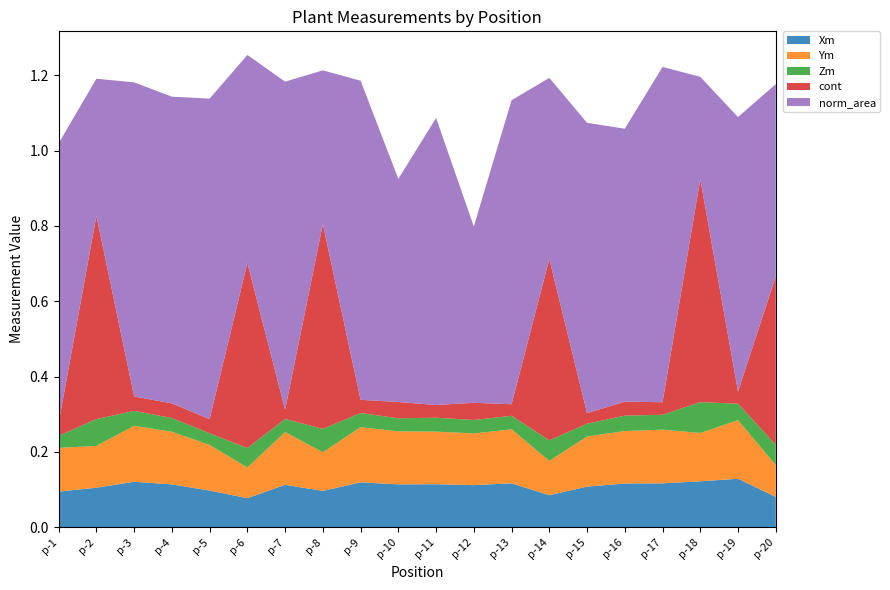

Reading left to right, transcribe all the data shown in this chart.

Xm: 0.1	0.1	0.1	0.1	0.1	0.1	0.1	0.1	0.1	0.1	0.1	0.1	0.1	0.1	0.1	0.1	0.1	0.1	0.1	0.1
Ym: 0.1	0.1	0.1	0.1	0.1	0.1	0.1	0.1	0.1	0.1	0.1	0.1	0.1	0.1	0.1	0.1	0.1	0.1	0.2	0.1
Zm: 0.0	0.1	0.0	0.0	0.0	0.1	0.0	0.1	0.0	0.0	0.0	0.0	0.0	0.1	0.0	0.0	0.0	0.1	0.0	0.1
cont: 0.0	0.5	0.0	0.0	0.0	0.5	0.0	0.5	0.0	0.0	0.0	0.0	0.0	0.5	0.0	0.0	0.0	0.6	0.0	0.4
norm_area: 0.7	0.4	0.8	0.8	0.9	0.6	0.9	0.4	0.8	0.6	0.8	0.5	0.8	0.5	0.8	0.7	0.9	0.3	0.7	0.5